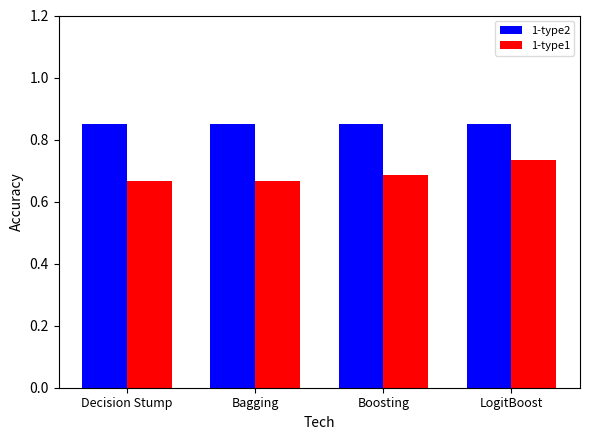

What is the sum of all 1-type1 values?

2.8